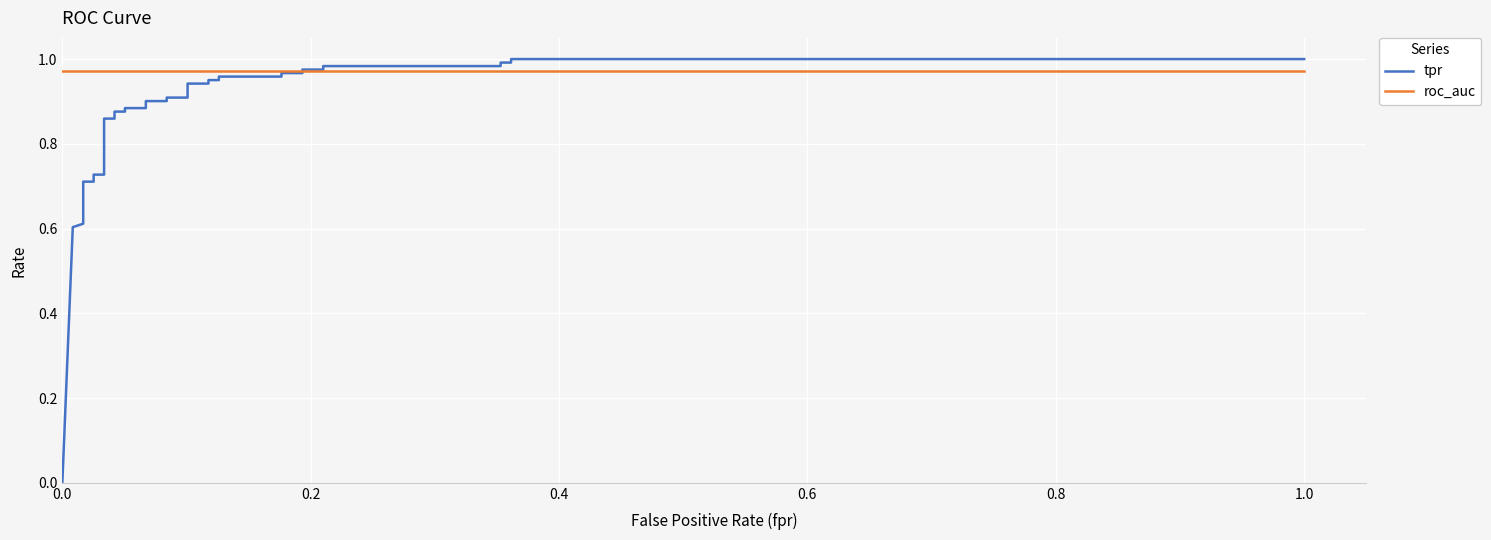

What are all the series names shown in the legend?

tpr, roc_auc